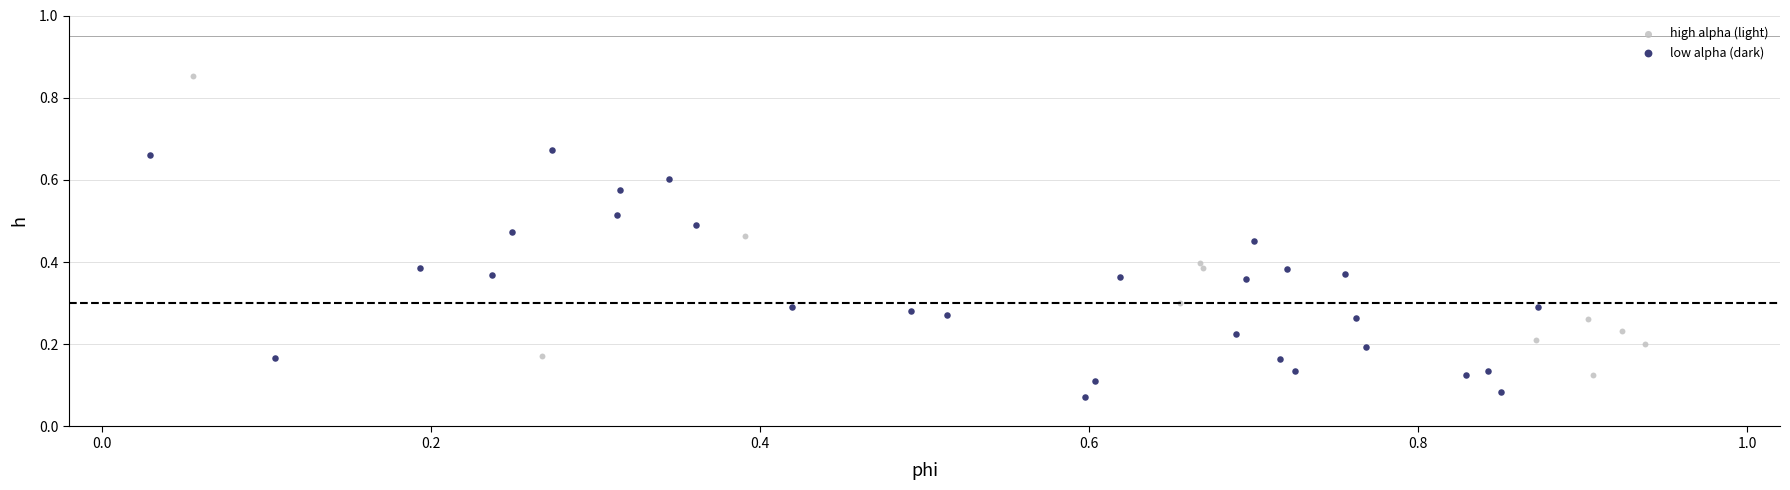

Which series reaches the maximum Y coordinate?

high alpha (light)